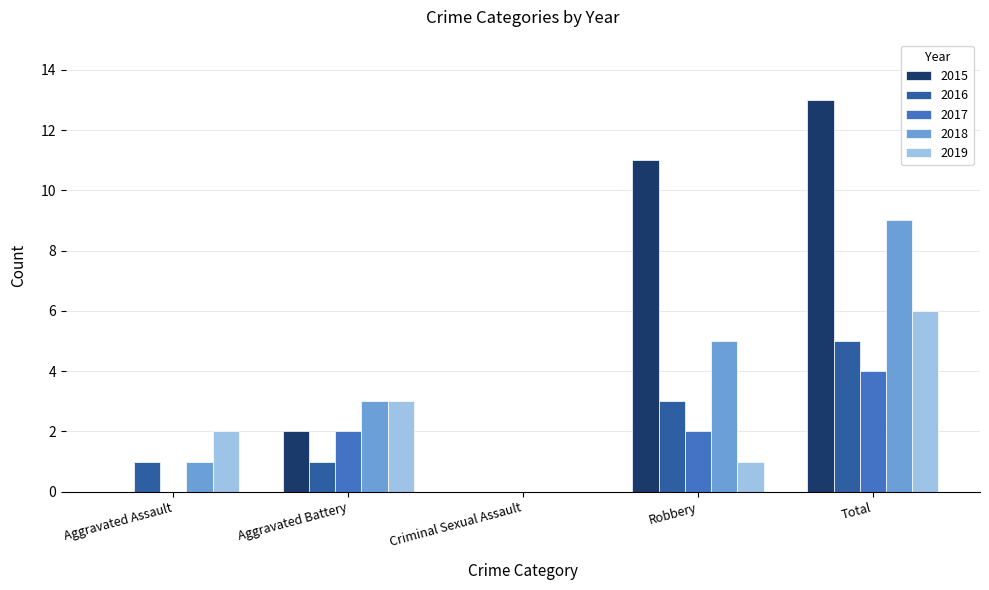

What is the sum of the 2019 values at Total and Robbery?

7